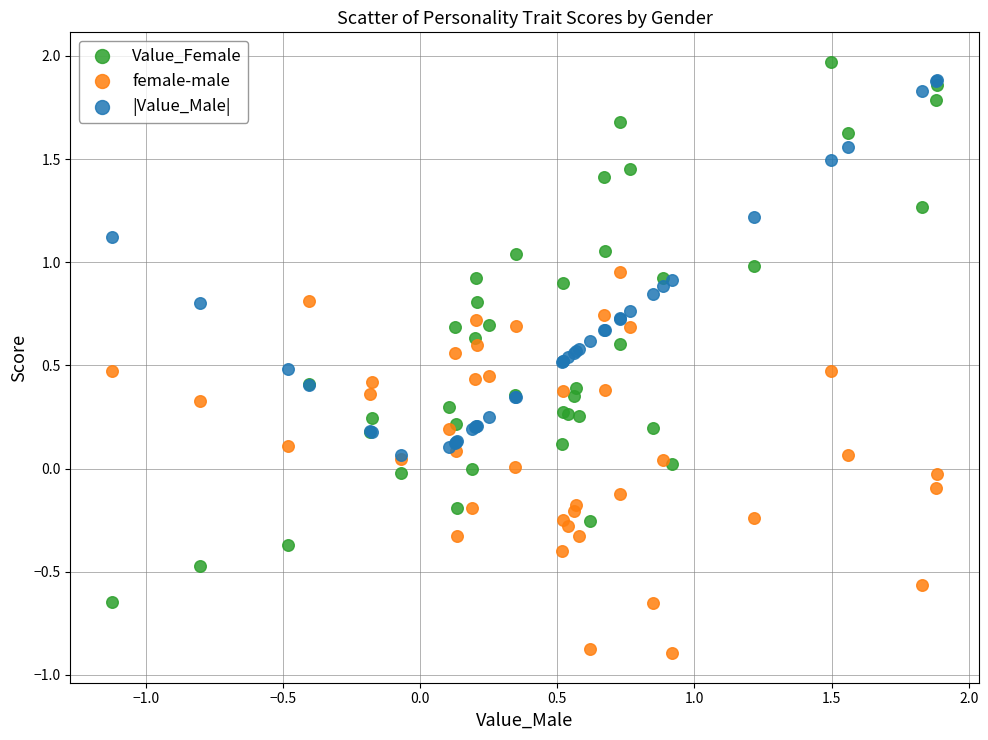

Which series reaches the maximum Y coordinate?

Value_Female